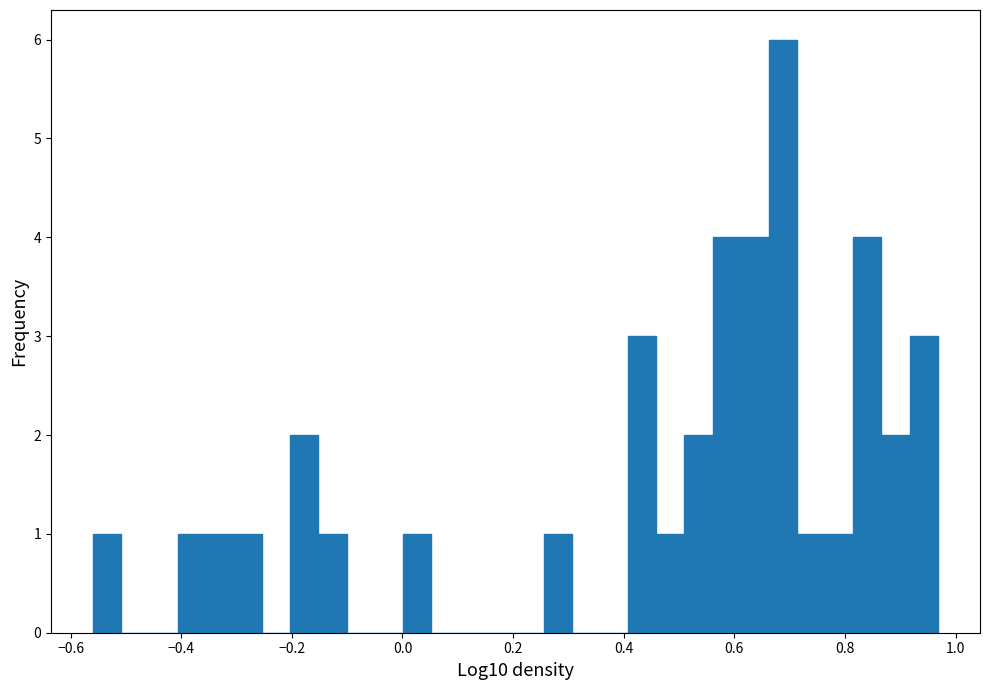

Read against the x-axis, roughly where is the centre of the tallest bar?

0.68